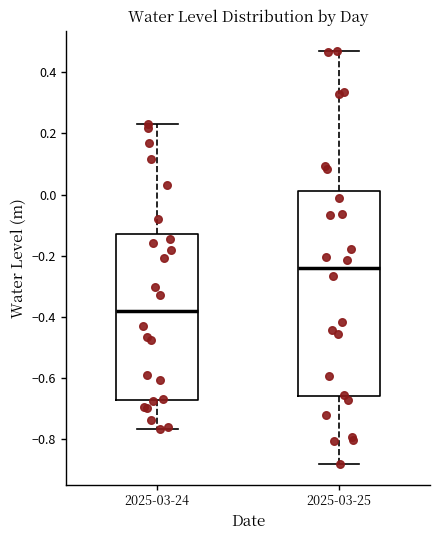

Reading left to right, read every box against the y-axis: the position of its median line, the range the box covers, and the ends of its whiskers. The values are not printed on the chart, so give them approximately, as read against the axis.

2025-03-24: median -0.38, box -0.68 to -0.12, whiskers -0.76 to 0.24
2025-03-25: median -0.24, box -0.66 to 0.02, whiskers -0.88 to 0.46